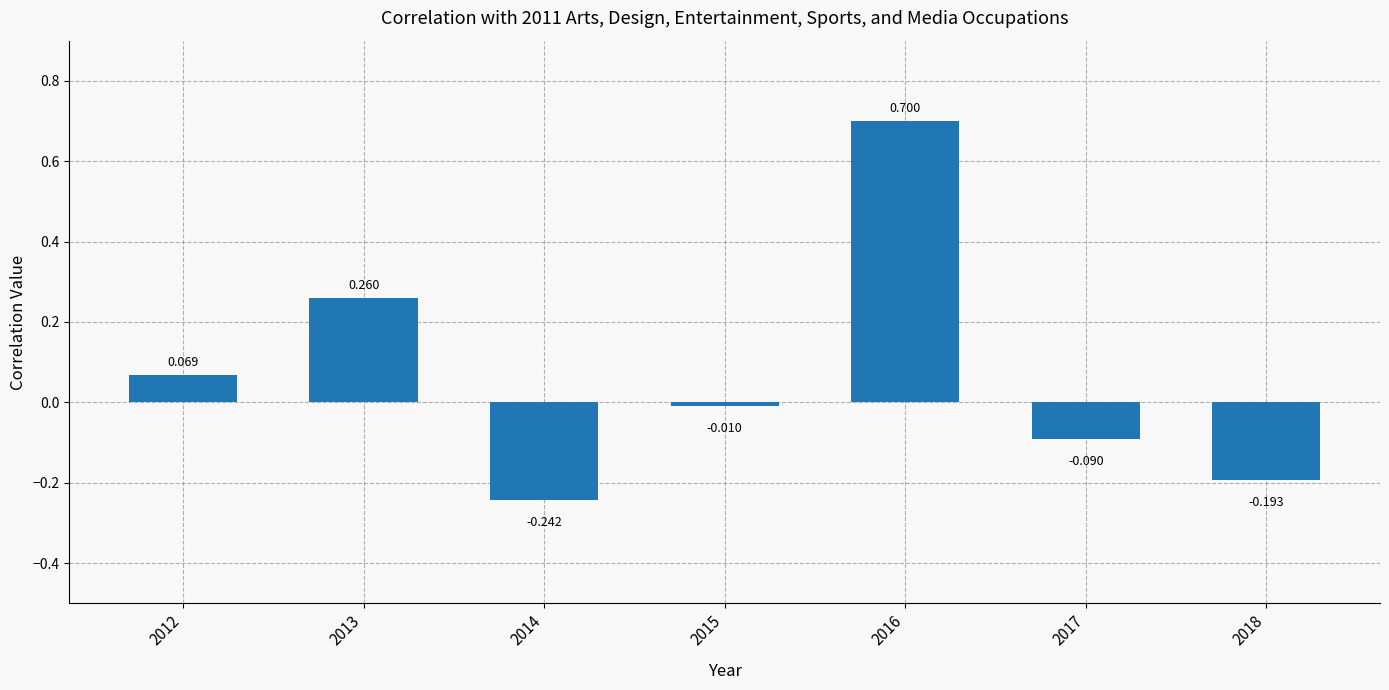

What is the maximum value shown in the chart?

0.7